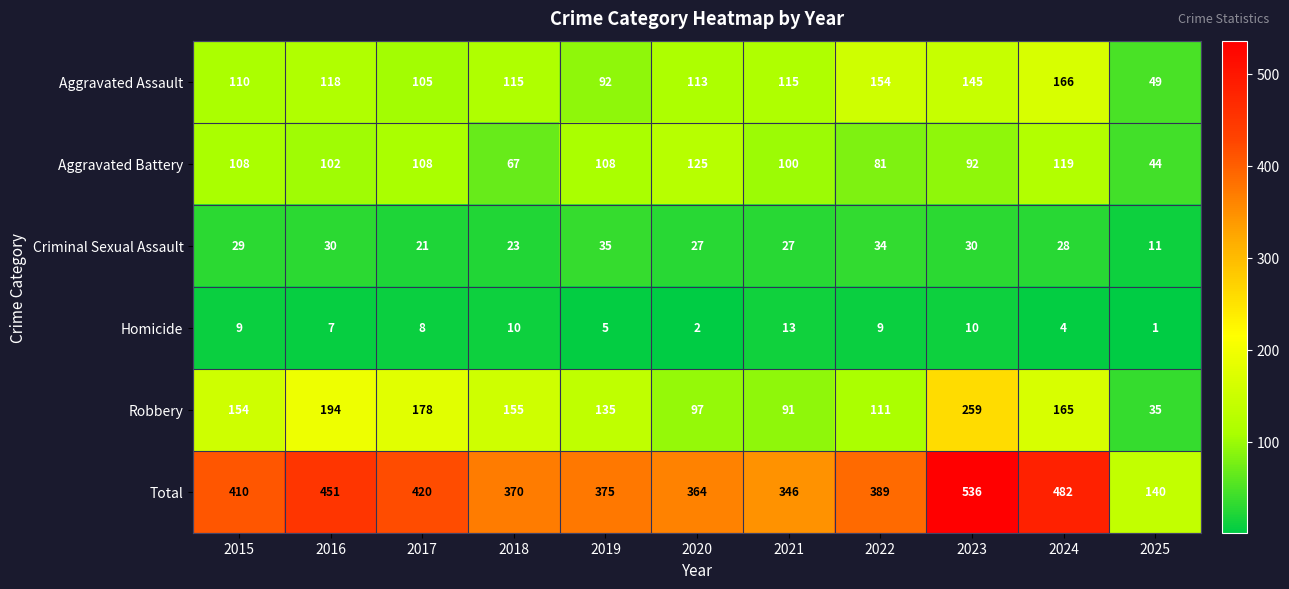

List the series in order of their peak value, lowest first.

Homicide, Criminal Sexual Assault, Aggravated Battery, Aggravated Assault, Robbery, Total